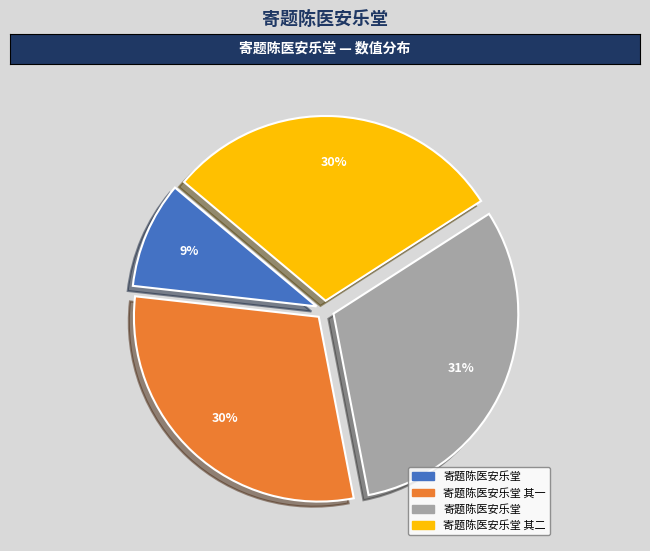

To the nearest percent, what is the average slice percentage?

25%